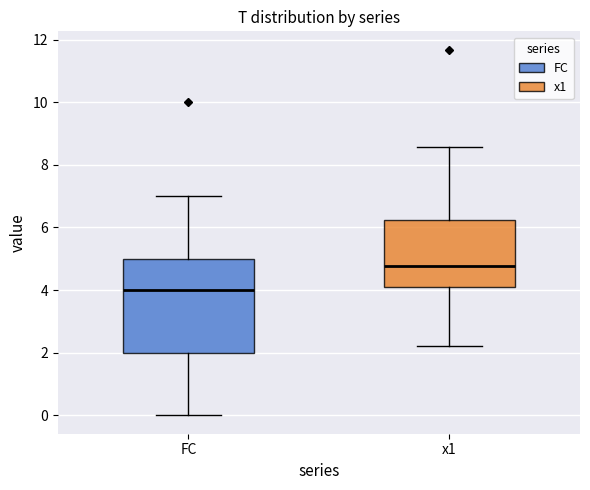

Reading left to right, transcribe this box plot: for each box, give where its median line is, the range the box spans, and where its two whiskers end, as read against the y-axis. The values are not printed on the chart, so give them approximately, as read against the axis.

FC: median 4.0, box 2.0 to 5.0, whiskers 0.0 to 7.0
x1: median 4.8, box 4.2 to 6.2, whiskers 2.2 to 8.6